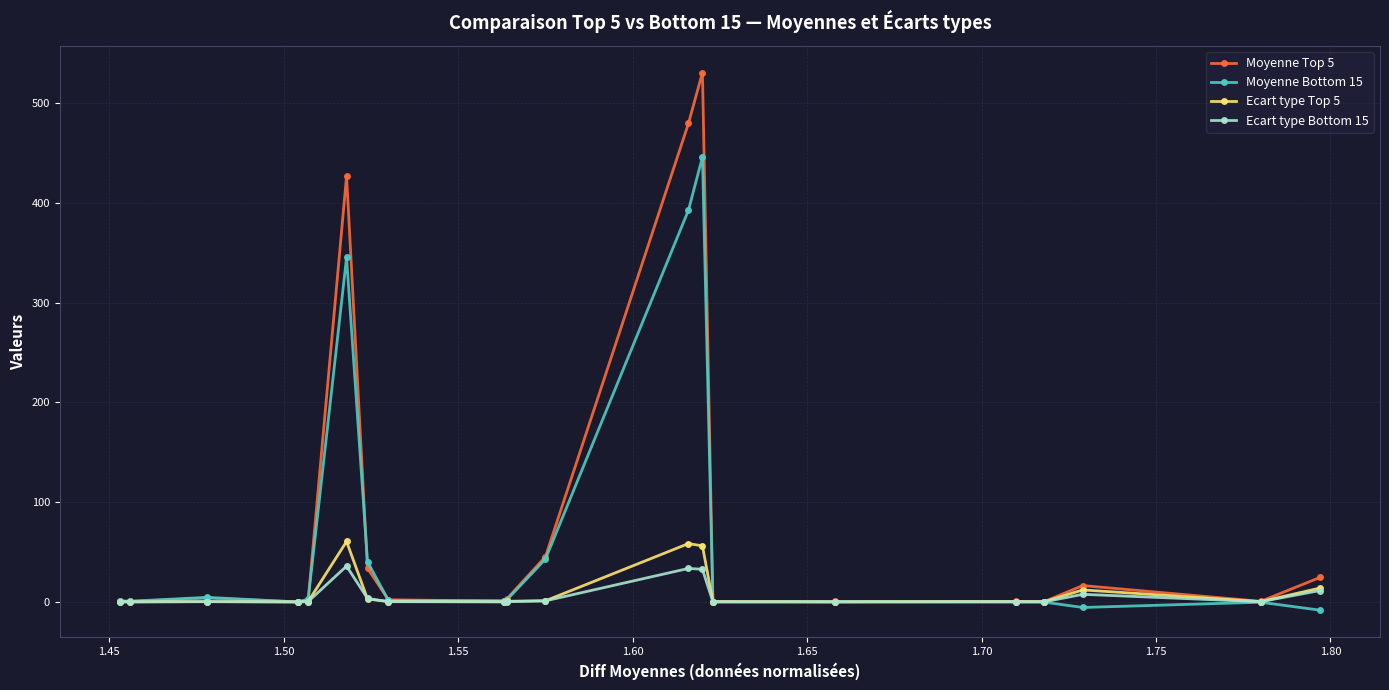

What is the highest value of the Moyenne Top 5 series?

530.6